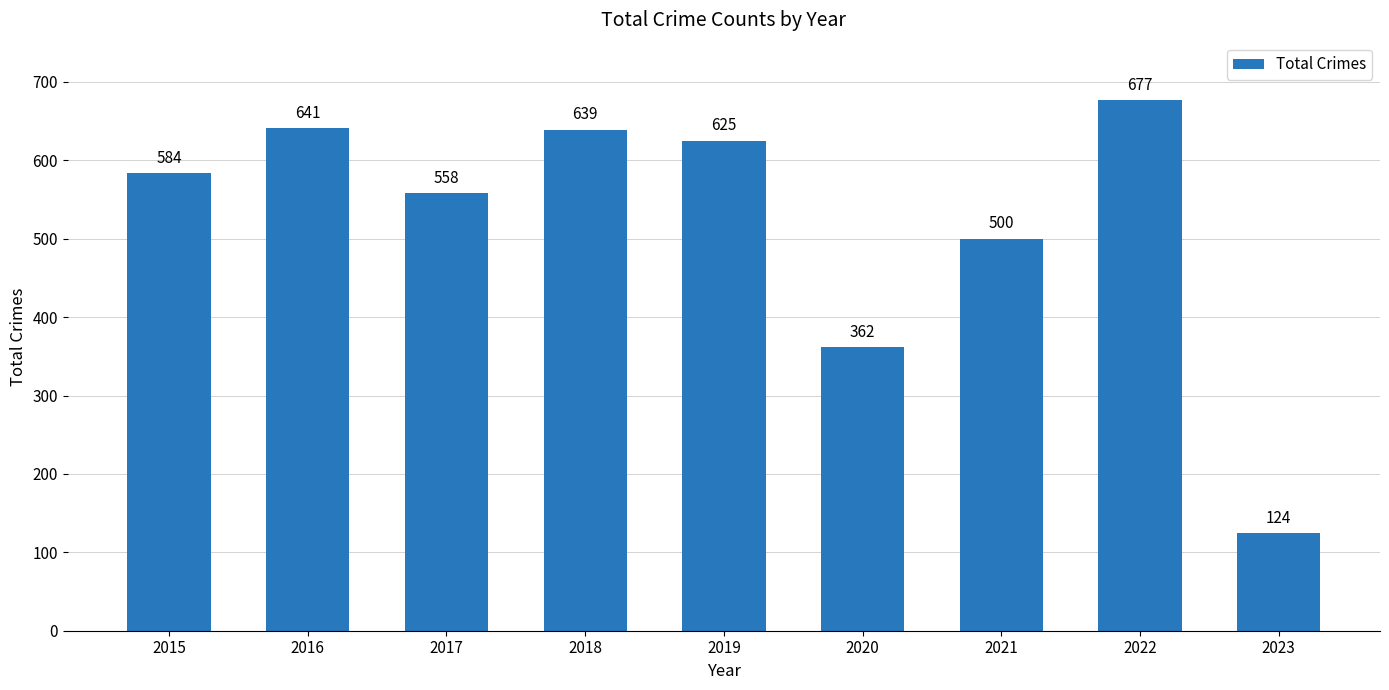

List the labels in order of value, smallest first.

2023, 2020, 2021, 2017, 2015, 2019, 2018, 2016, 2022